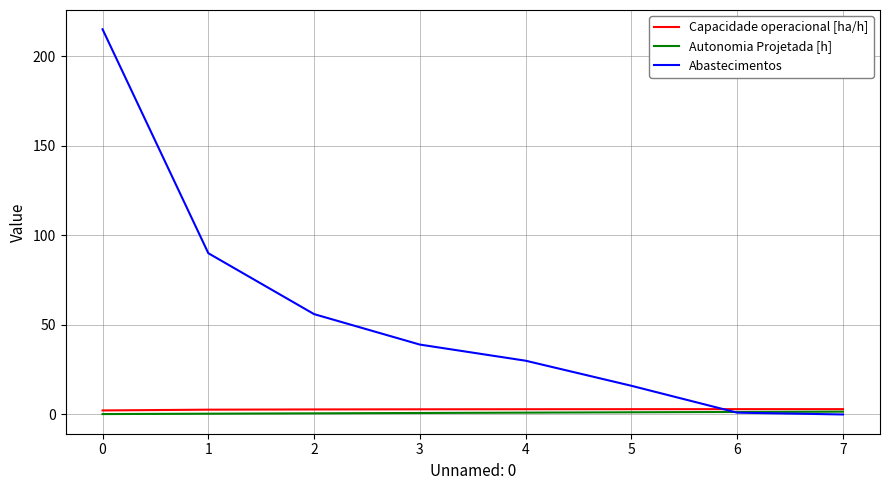

Which series has the largest total across all categories?

Abastecimentos